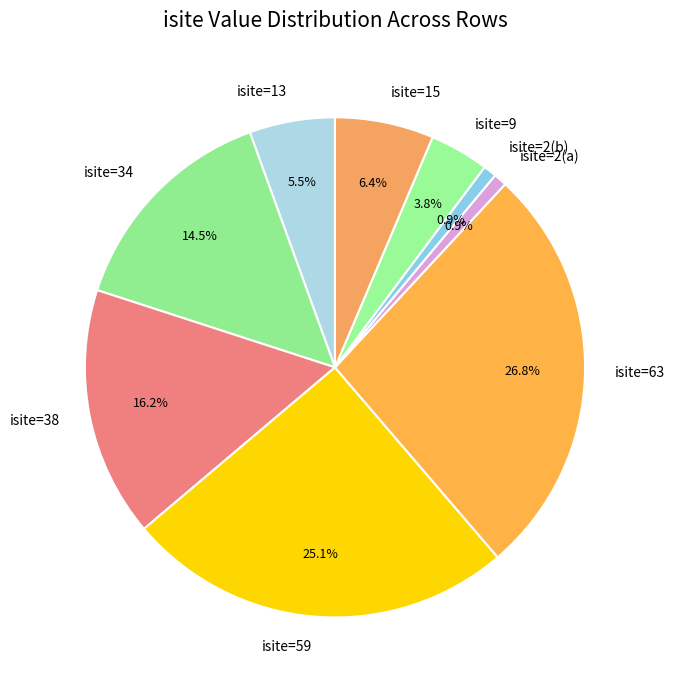

How many slices are in this pie chart?

9